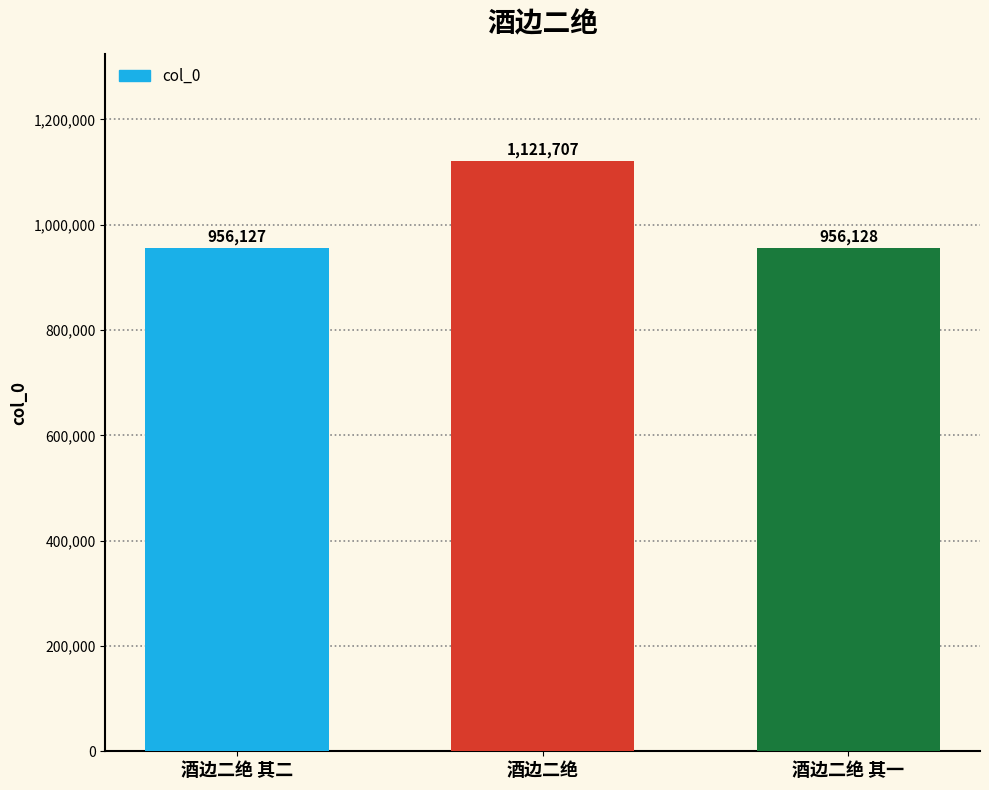

Approximately how many times larger is the value at 酒边二绝 compared to 酒边二绝 其二?

1.2